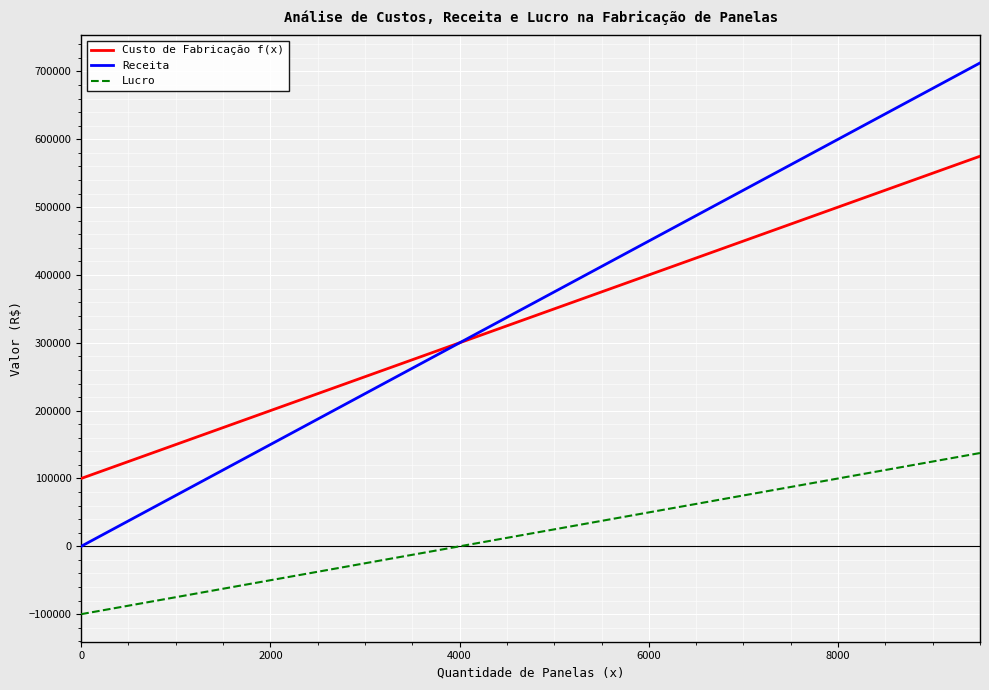

True or false: Custo de Fabricação f(x) has more than 2 points higher than both neighbors.

False